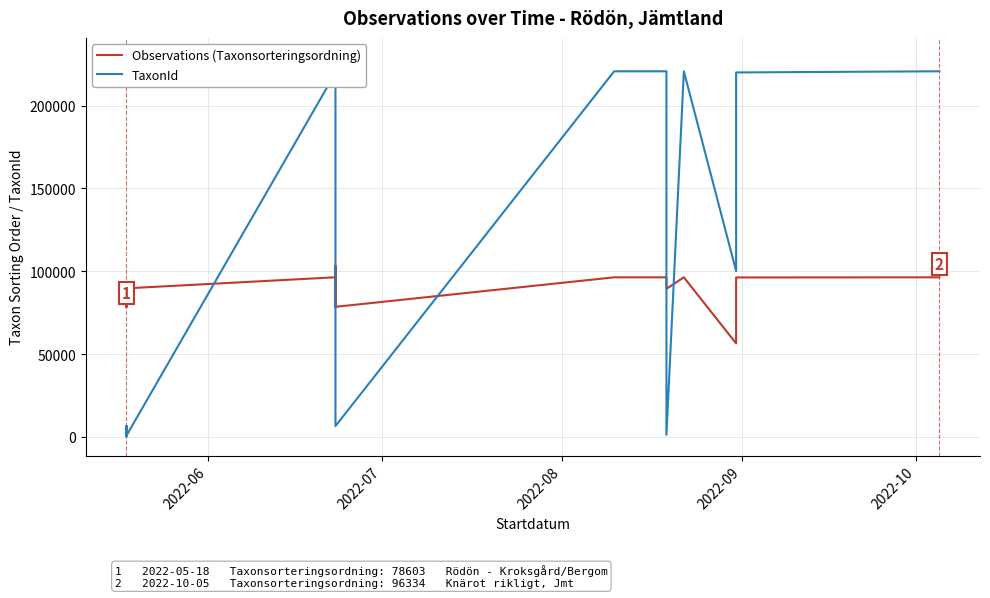

How many intersections are there between Observations (Taxonsorteringsordning) and TaxonId?

5